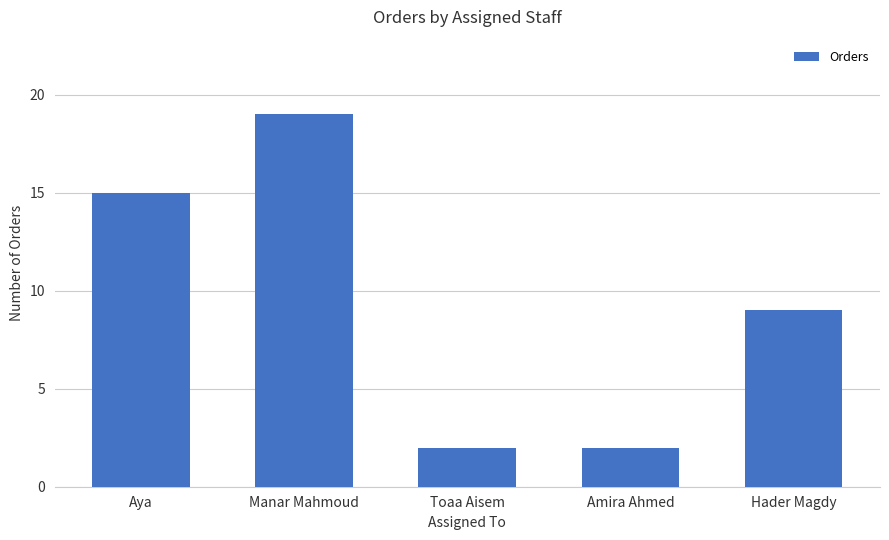

How many bars are there in total?

5